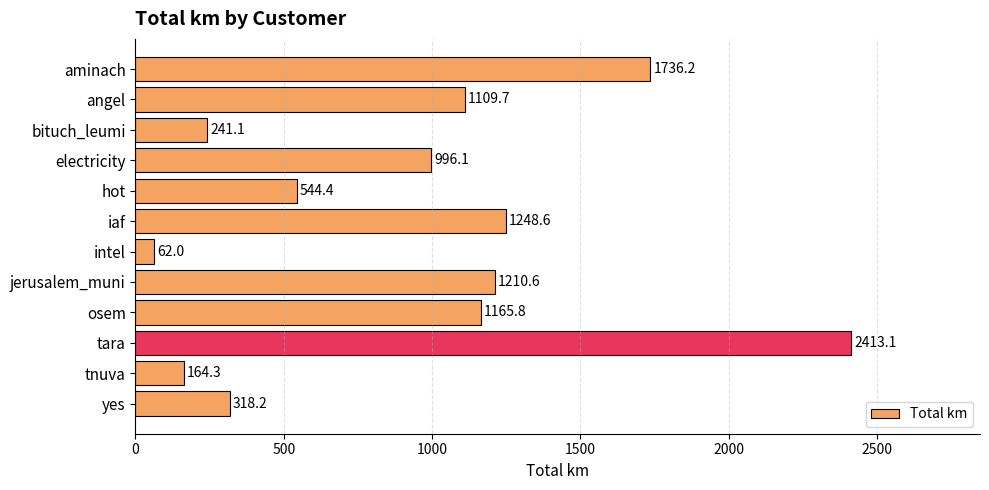

Count the number of categories in the chart.

12